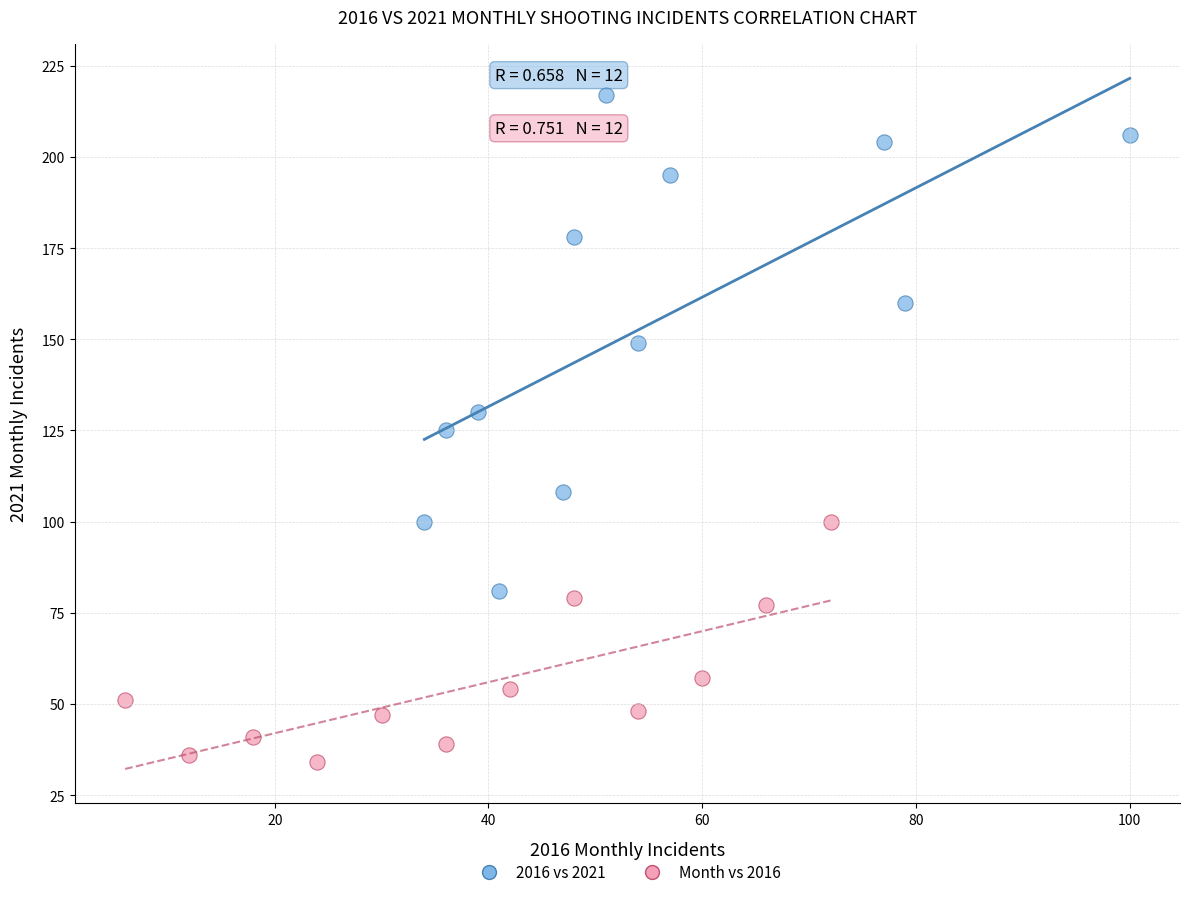

Which series reaches the minimum Y coordinate?

Month vs 2016